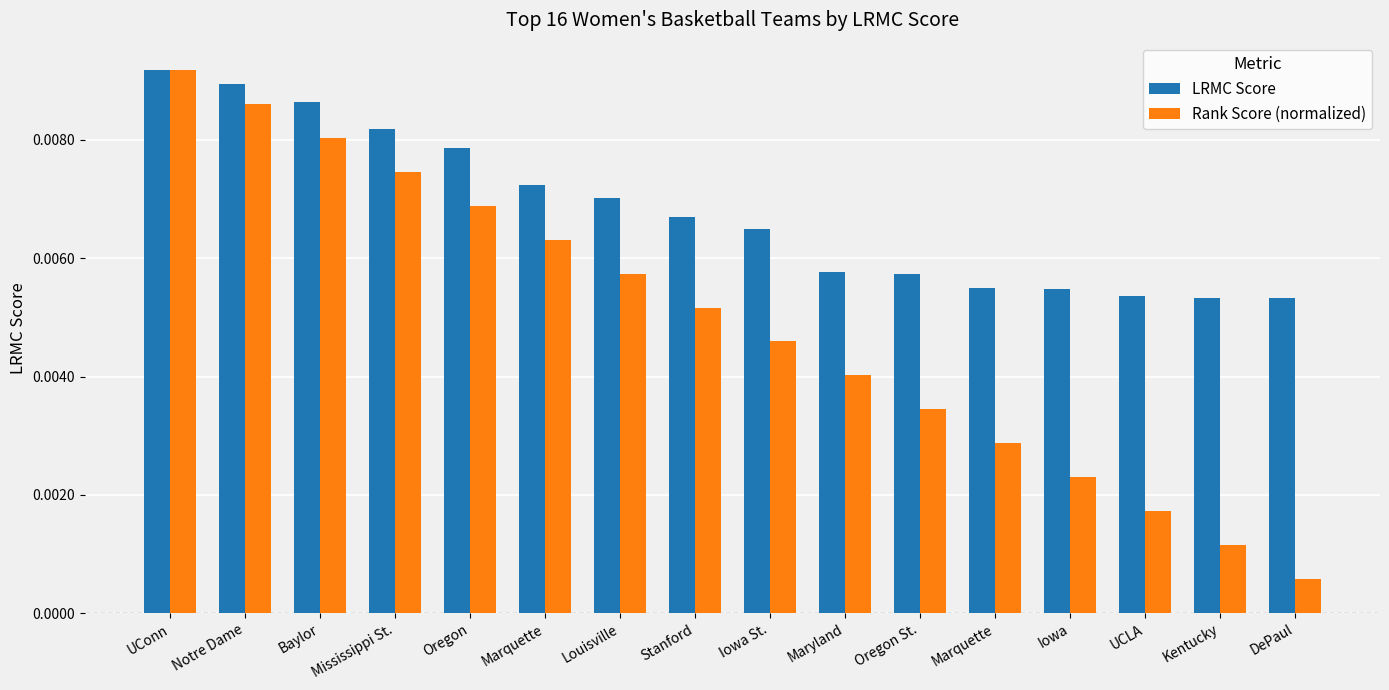

Are the bars horizontal?

No